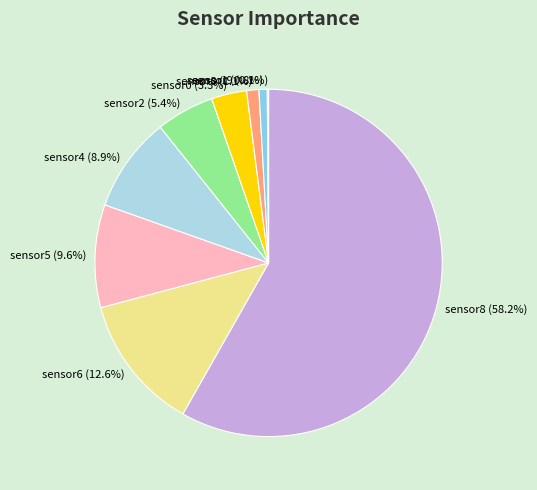

Do sensor3 (1.1%) and sensor8 (58.2%) together represent more than half of the pie?

Yes